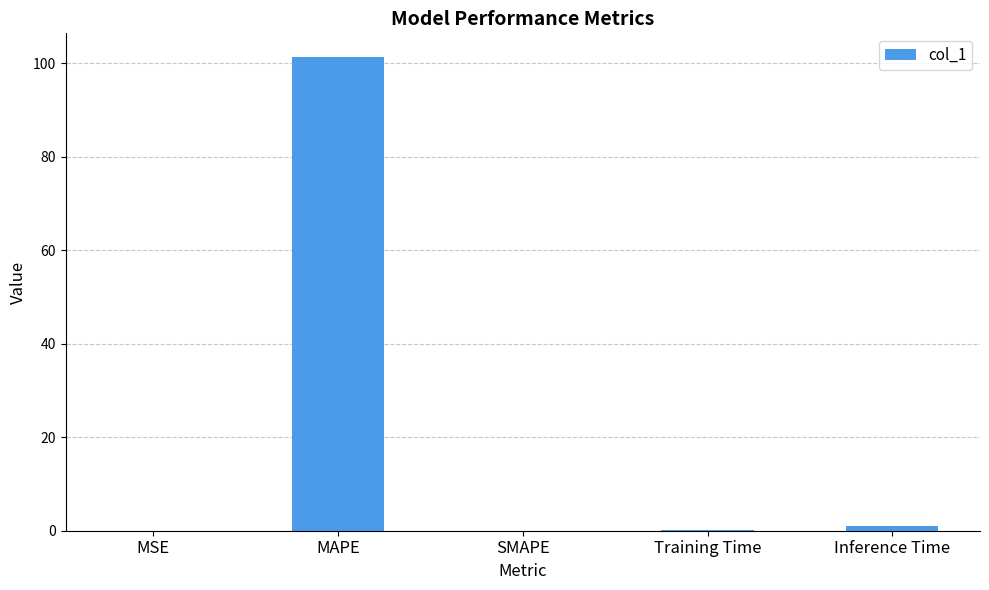

What is the sum of all values?

102.4